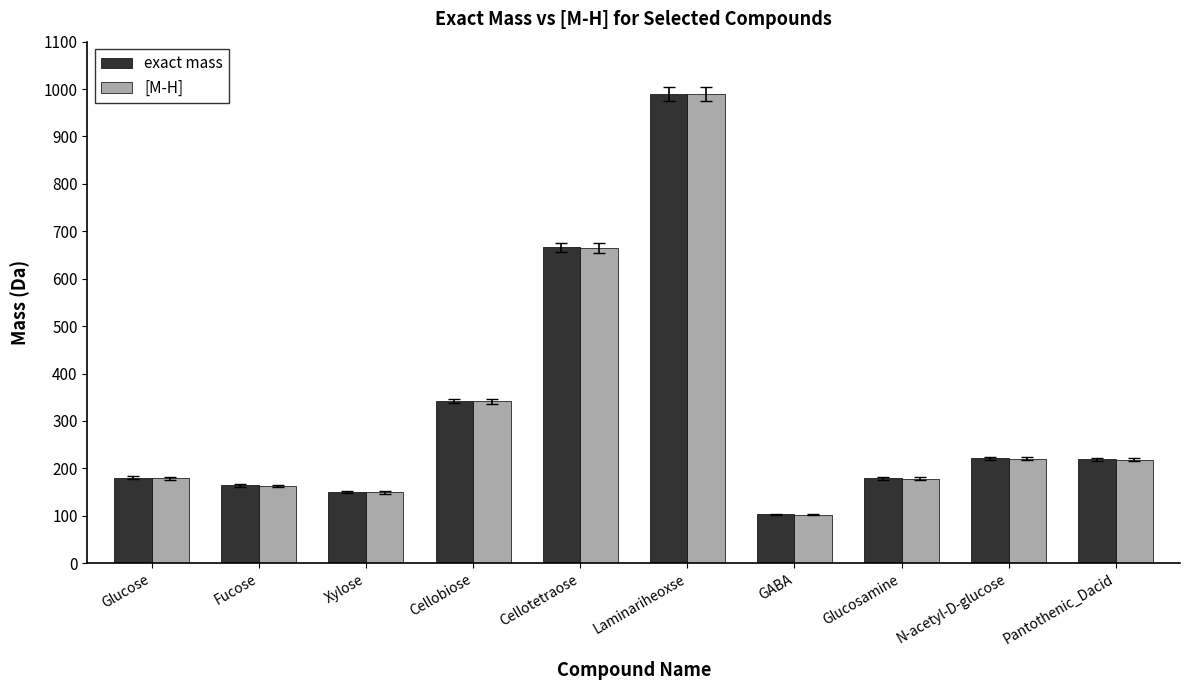

How many groups of bars are there?

10